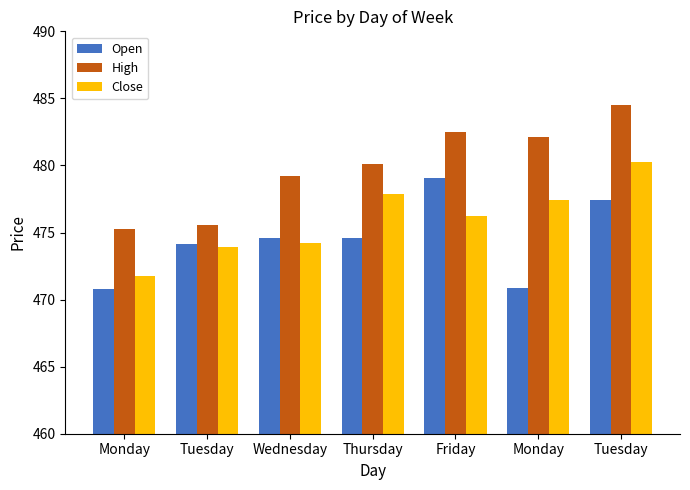

Reading left to right, what are all the values shown in this chart?

Open: 470.8	474.2	474.6	474.6	479.0	470.9	477.4
High: 475.3	475.6	479.2	480.1	482.5	482.1	484.5
Close: 471.8	473.9	474.2	477.8	476.3	477.4	480.3